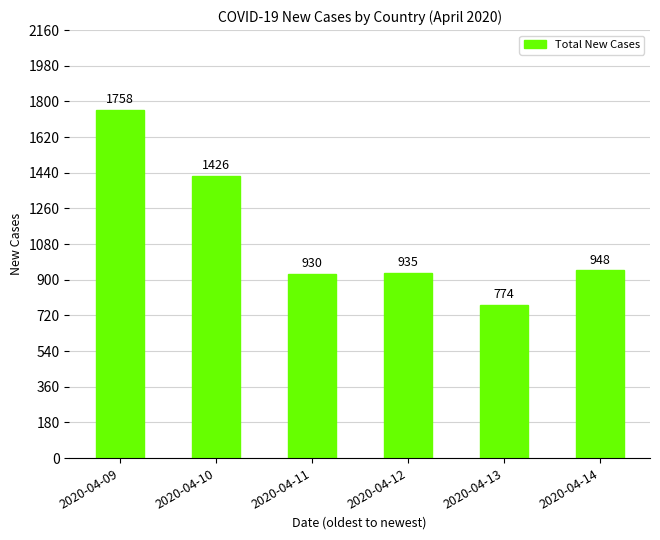

Reading left to right, transcribe all the data shown in this chart.

1758	1426	930	935	774	948